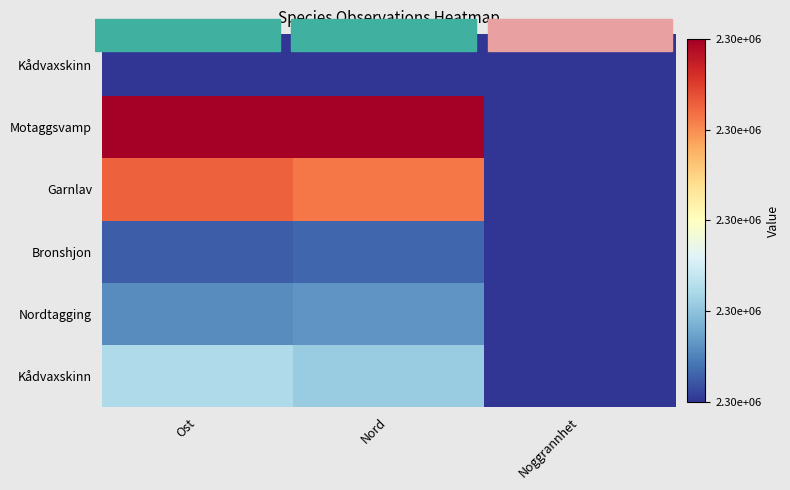

How many data points does each series have?

3